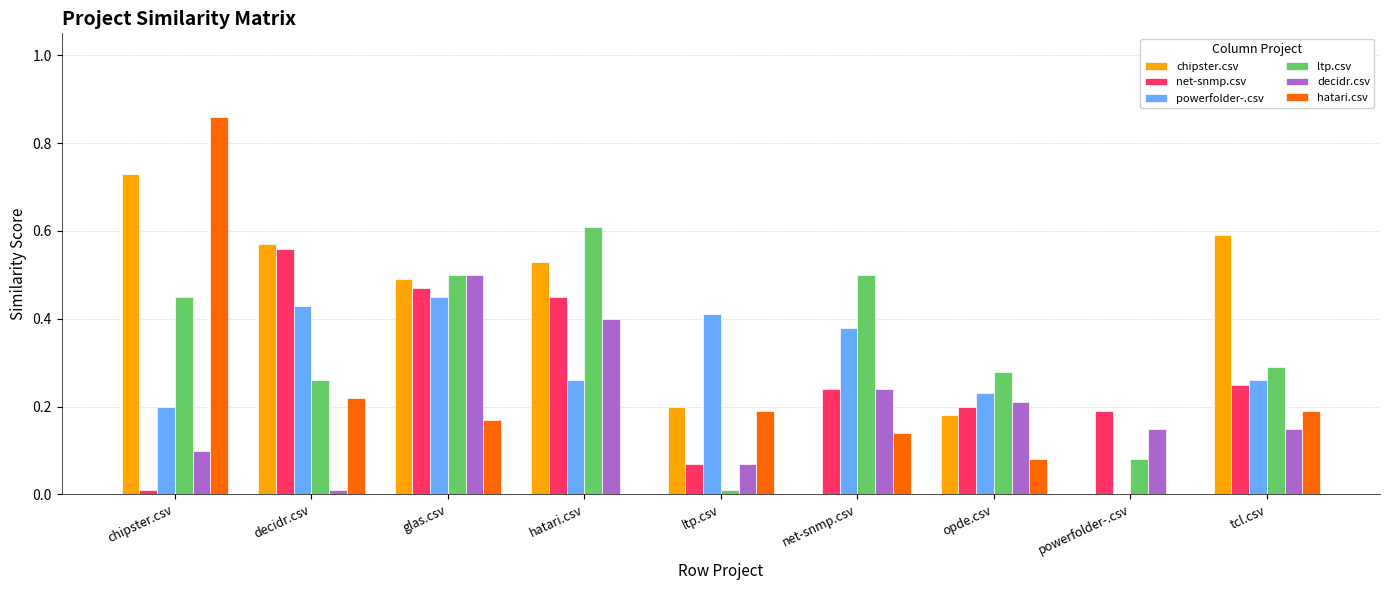

What is the sum of all net-snmp.csv values?

2.4